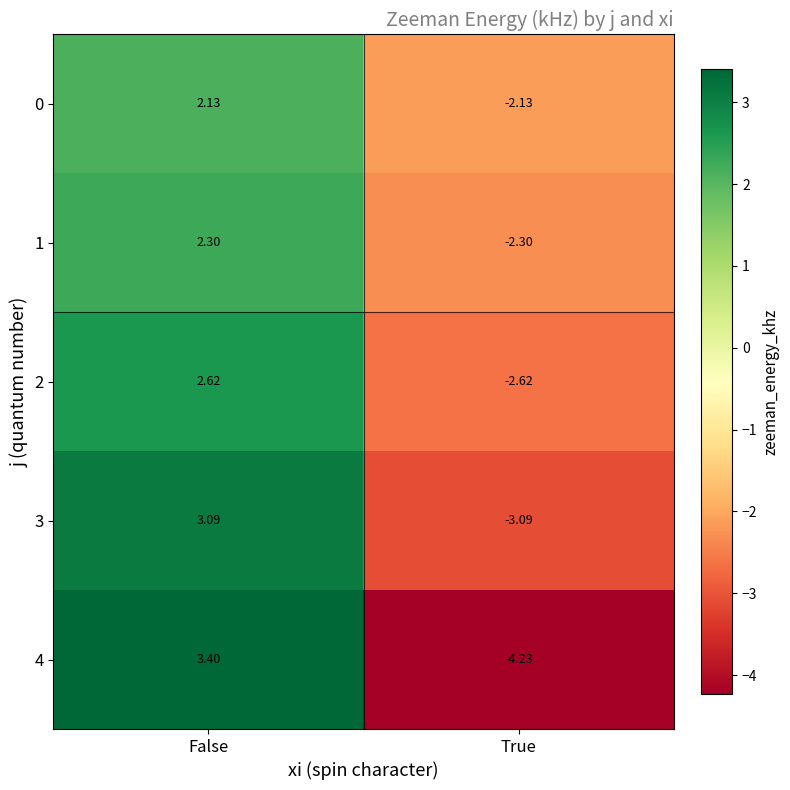

List the labels in order of 0 value, largest first.

False, True